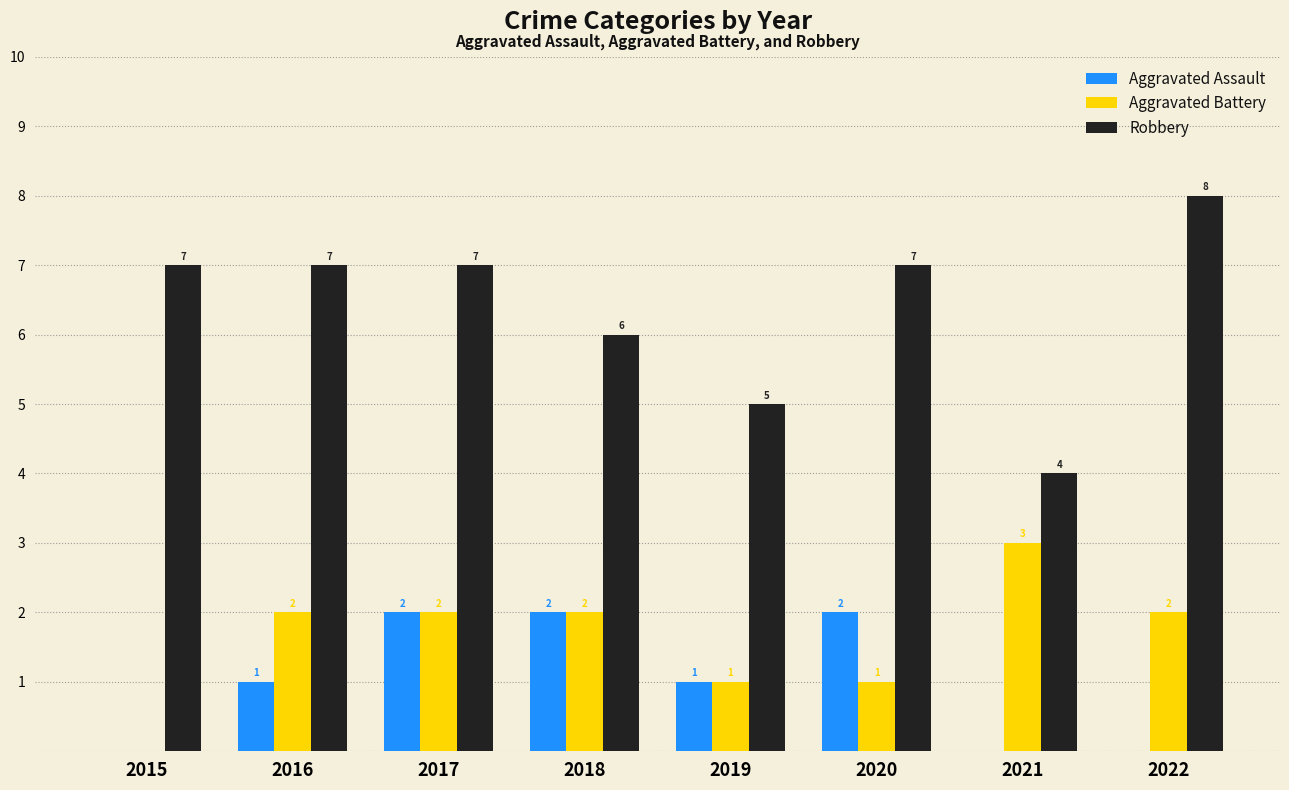

How many groups of bars are there?

8